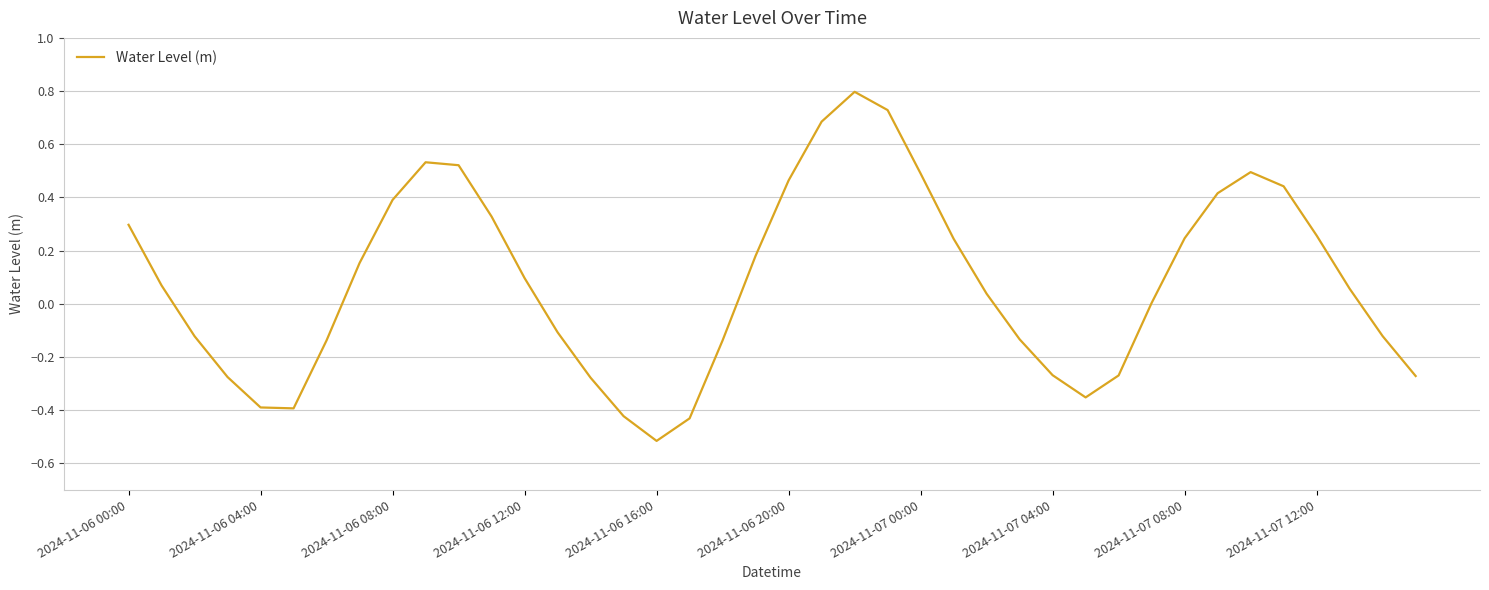

What is the difference between the maximum and minimum values?

1.3